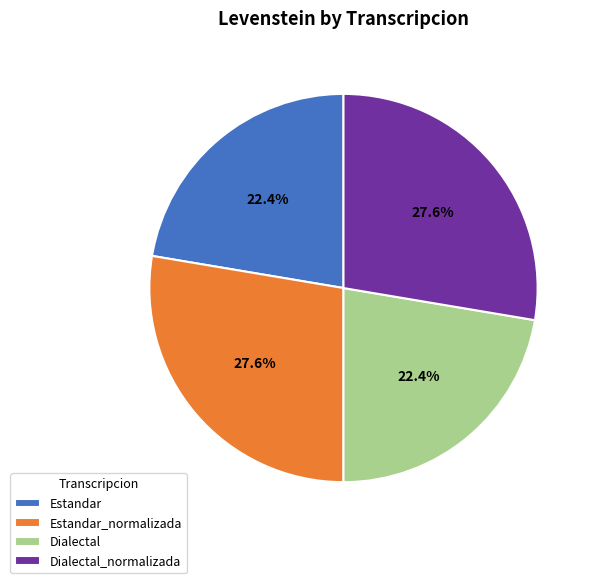

Is the sum of Dialectal_normalizada and Estandar_normalizada greater than half?

Yes